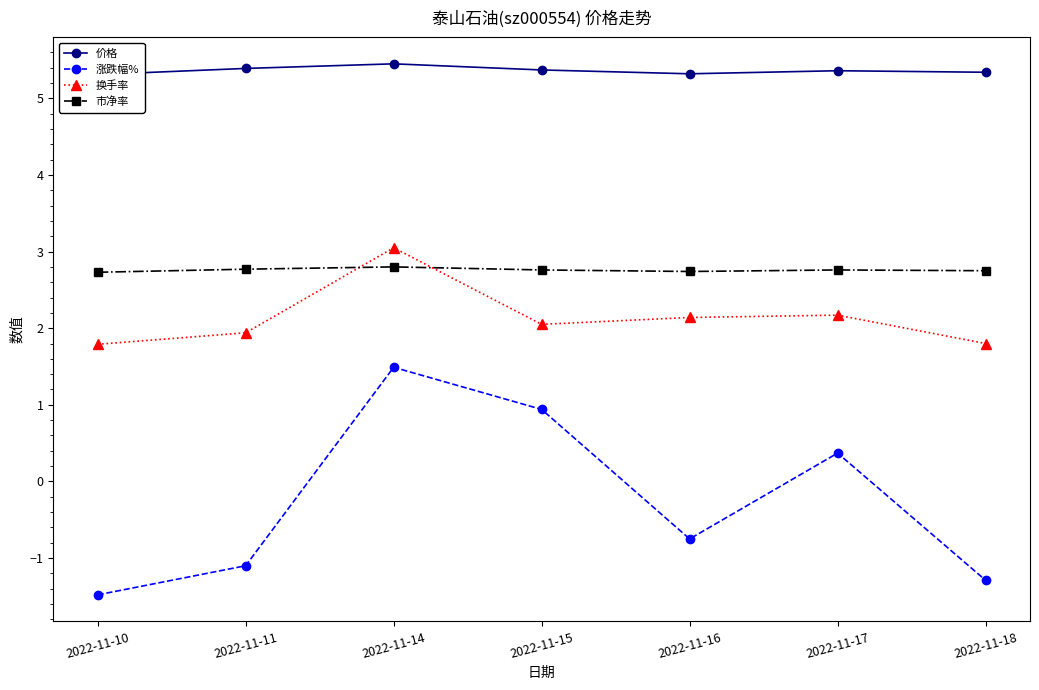

What is the spread (max minus min) of values at 2022-11-10?

6.8